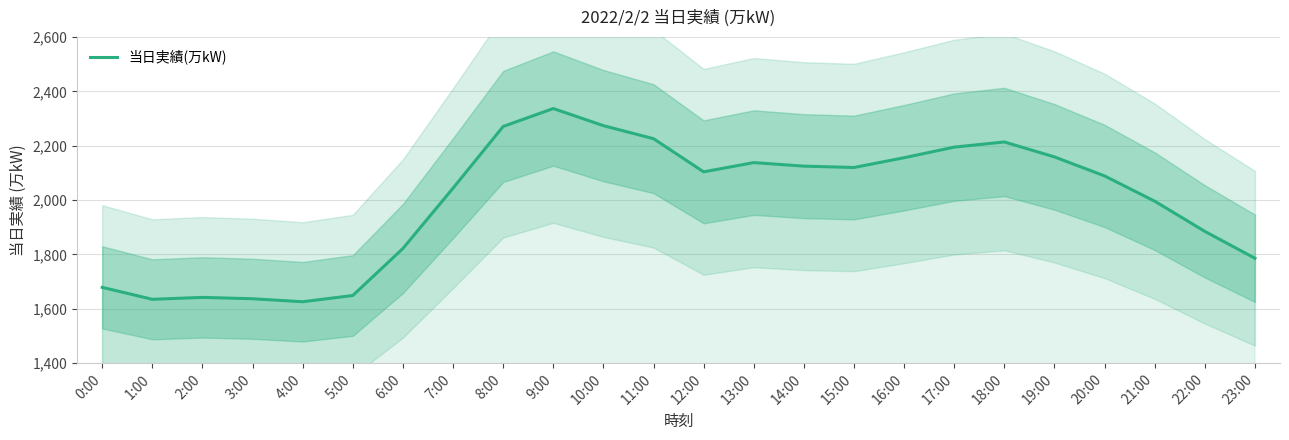

List the labels in order of value, smallest first.

4:00, 1:00, 3:00, 2:00, 5:00, 0:00, 23:00, 6:00, 22:00, 21:00, 7:00, 20:00, 12:00, 15:00, 14:00, 13:00, 16:00, 19:00, 17:00, 18:00, 11:00, 8:00, 10:00, 9:00